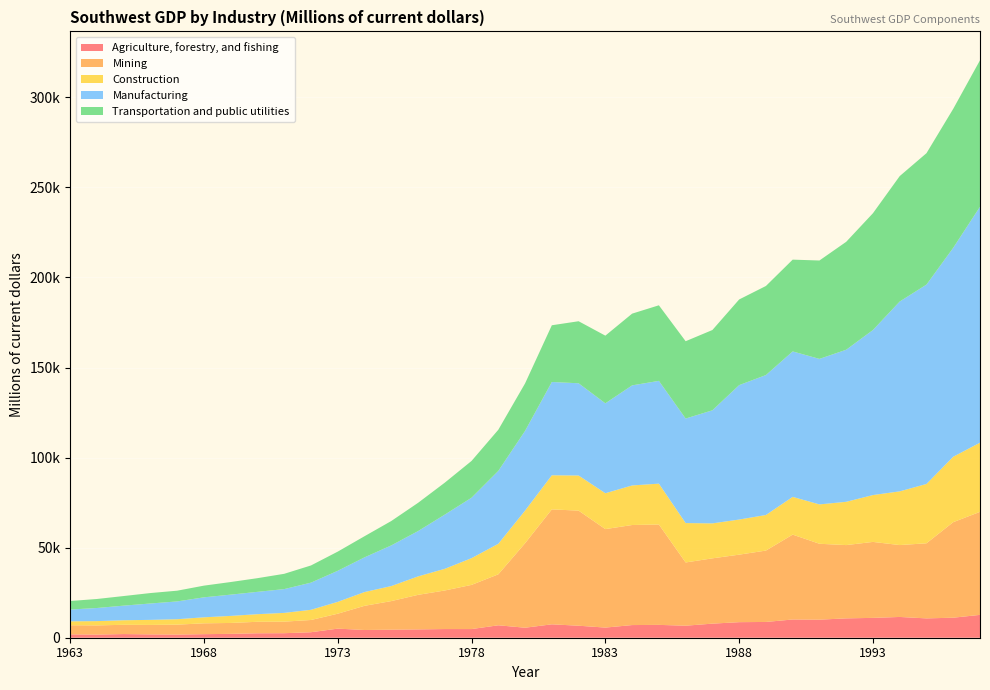

Reading right to left, transcribe all the data shown in this chart.

Agriculture, forestry, and fishing: 12690.0	11118.1	10734.3	11531.0	11020.3	10749.1	10029.4	10125.1	8757.1	8640.3	7823.5	6677.6	7132.8	7026.9	5631.3	6667.3	7443.8	5554.9	6905.8	4810.1	4817.9	4624.3	4474.8	4293.7	5046.3	3056.7	2514.3	2475.2	2149.2	1977.9	1755.4	1856.3	2034.3	1752.7	1876.5
Mining: 57191.6	53038.0	41695.8	39909.5	42172.6	40682.9	42131.6	47115.5	39631.8	37479.3	36246.8	35102.5	55731.2	55549.1	54673.2	63890.3	63810.8	46915.7	28295.4	24520.6	21407.4	19176.0	15862.5	13415.6	8286.4	6787.7	6409.9	6370.2	6049.8	6013.4	5505.4	5248.6	5140.2	5083.0	5048.5
Construction: 38412.4	36338.9	32935.8	29820.6	26020.8	24032.5	21860.4	20955.2	19755.9	19496.1	19417.0	21879.3	22683.5	21970.8	19913.9	19512.9	18937.0	18120.6	16960.8	14851.9	12037.1	10242.5	8347.5	7644.8	6582.3	5666.0	4864.2	4224.8	3917.1	3341.9	3020.6	2808.1	2525.5	2382.8	2170.2
Manufacturing: 130992.9	115998.2	110692.1	105405.5	91642.3	84427.1	80785.8	80759.8	77695.1	74632.8	62778.9	58033.0	57057.7	55559.8	49927.7	51202.8	51800.3	44265.0	40464.7	33559.2	30098.1	25155.4	22569.2	19270.7	17253.3	15078.5	13209.5	12399.0	11804.7	11092.9	9880.0	9094.5	8113.4	7283.1	6555.3
Transportation and public utilities: 81318.7	77164.0	72962.9	69633.8	64832.0	59919.3	54627.7	50957.6	49445.4	47556.9	44576.8	42927.9	41959.2	39822.4	37565.0	34441.6	31482.8	26344.7	22839.8	20416.0	17734.3	15678.9	13537.4	11726.1	10640.4	9536.9	8489.0	7595.1	7001.3	6493.0	5955.3	5796.1	5328.5	5002.8	4732.8